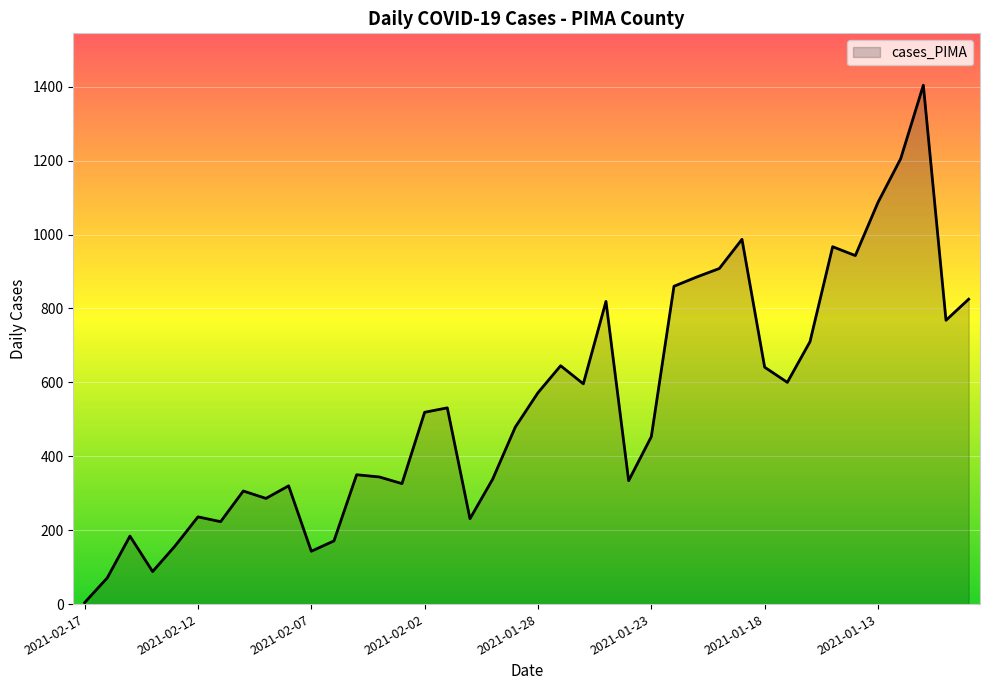

What is the maximum value shown in the chart?

1404